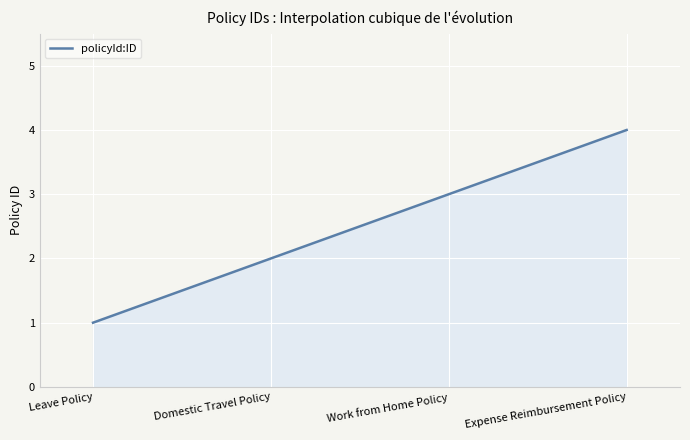

What is the smallest value displayed?

1.0